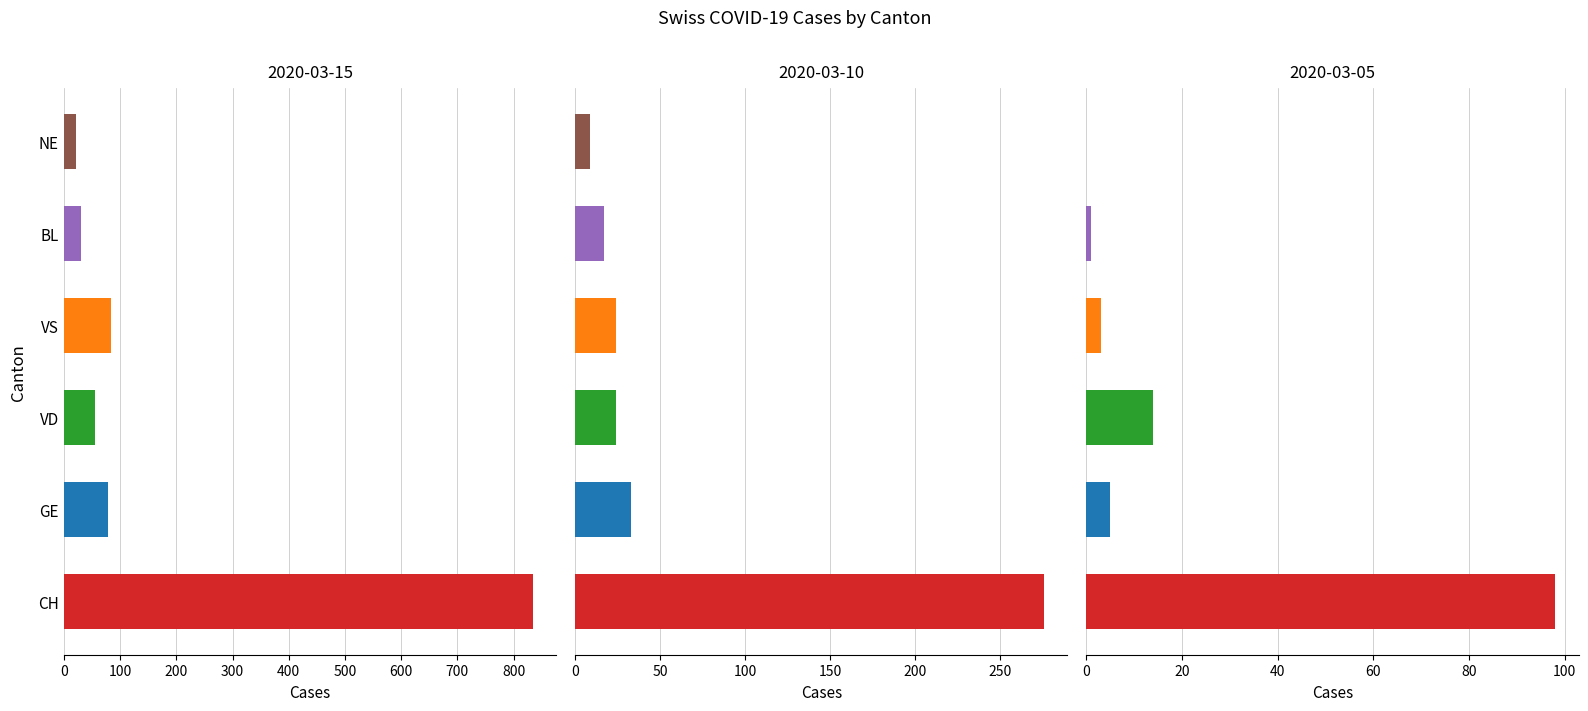

List the series in order of their peak value, lowest first.

NE, BL, VD, GE, VS, CH